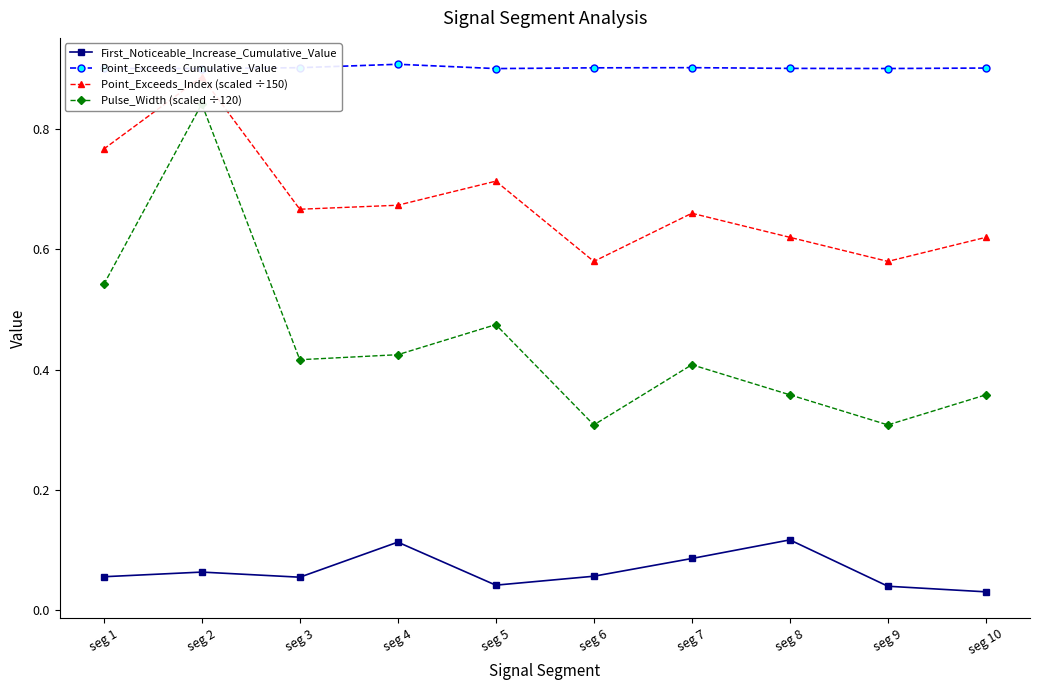

The value of Point_Exceeds_Index (scaled ÷150) at seg 3 is 0.3. True or false?

False